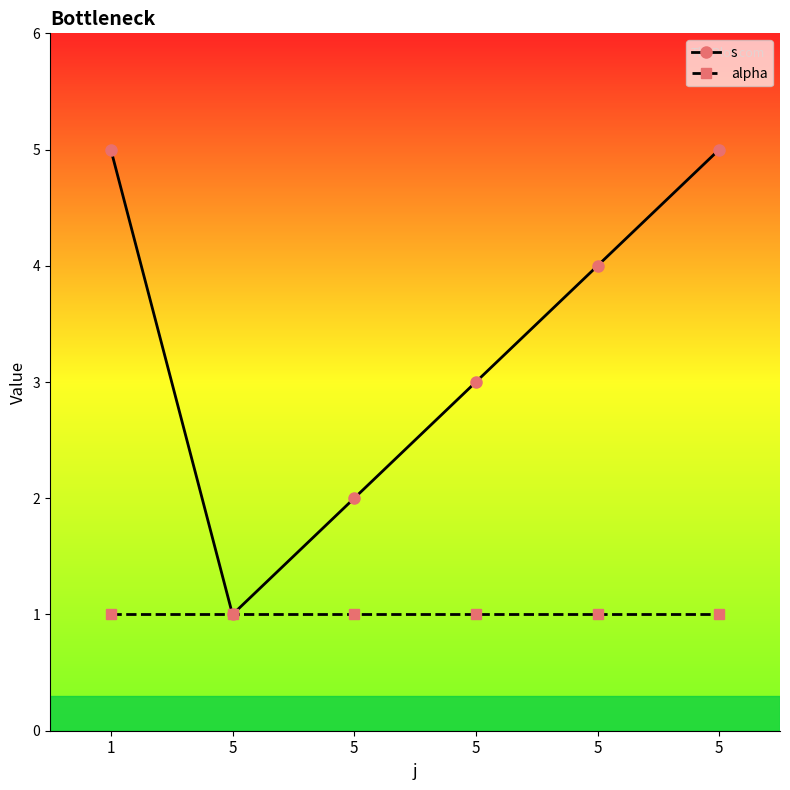

Count the number of categories in the chart.

6